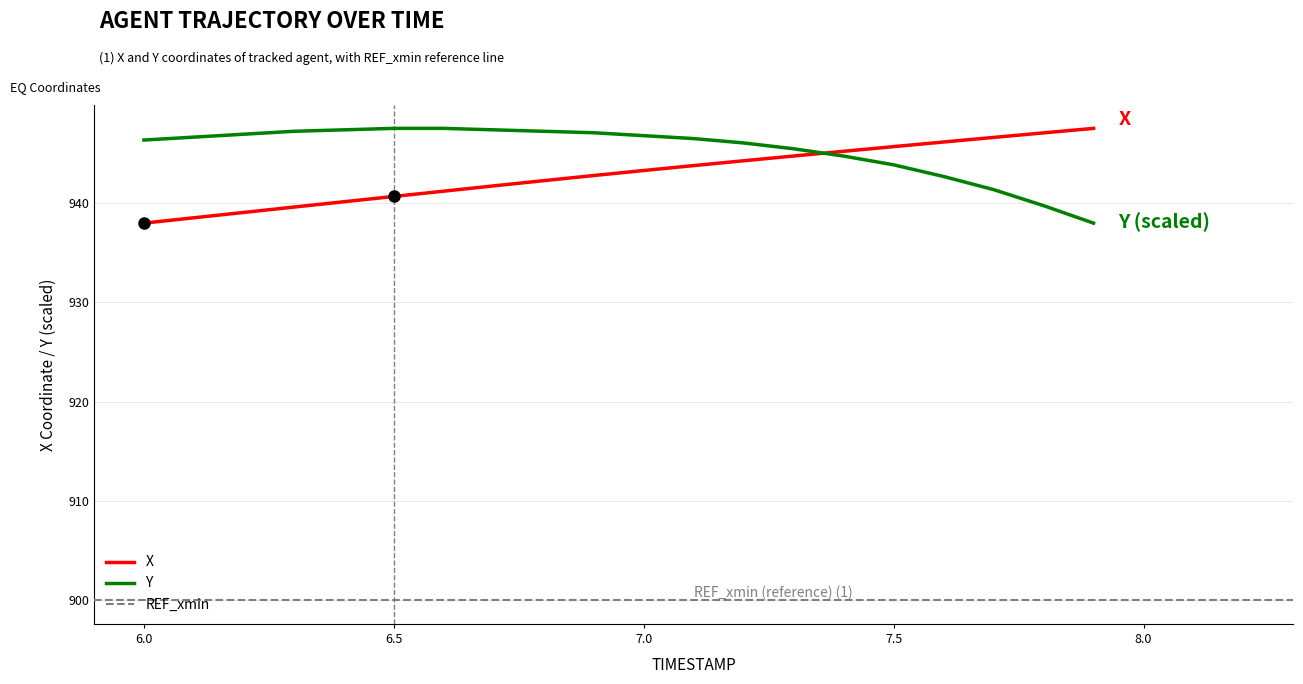

Is the value of X at 7.0 greater than the value of Y at 7.2?

No